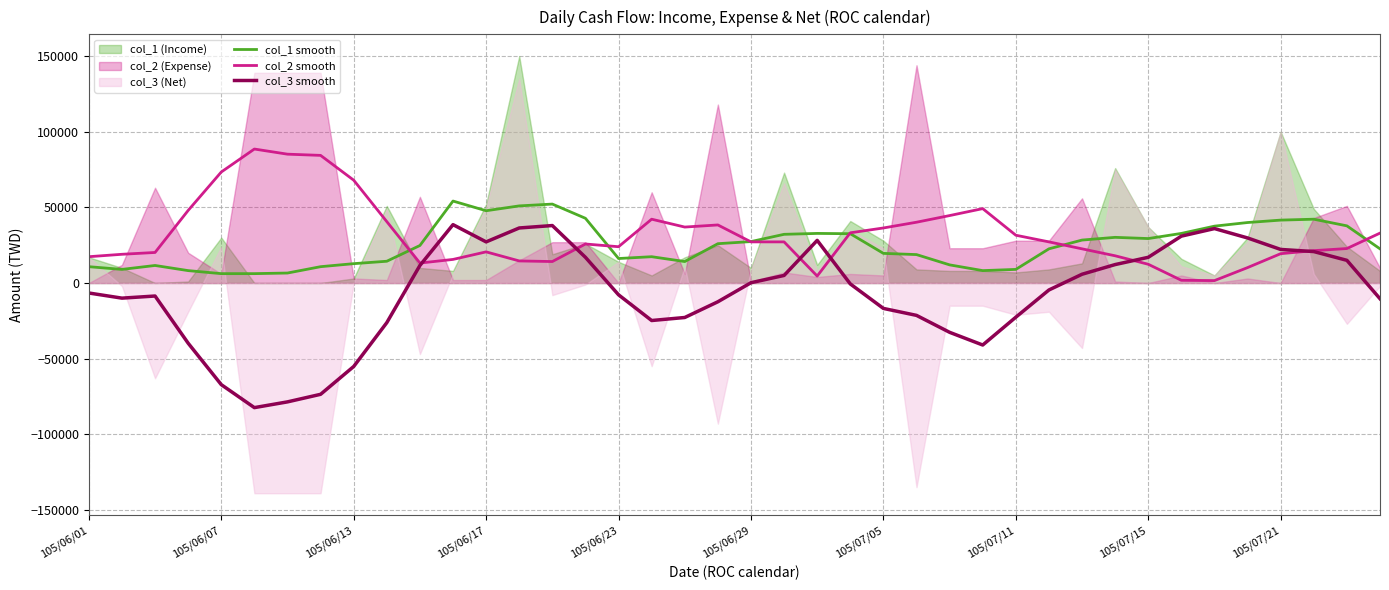

Reading left to right, what are all the values shown in this chart?

col_1 smooth: 10800	9000	11600	8200	6200	6200	6600	10800	12800	14400	24800	54200	47800	51000	52200	42800	16200	17400	14200	26000	27400	32200	32800	32600	19600	18800	12000	8200	9000	22600	28400	30200	29400	32800	37600	40000	41600	42200	37800	22600
col_2 smooth: 17400	19000	20200	48000	73400	88600	85200	84400	68000	40600	13200	15600	20600	14600	14200	25800	24000	42200	37000	38400	27200	27200	4600	33200	36400	40200	44600	49200	31600	27200	22600	18000	12400	1800	1600	10200	19400	21400	22800	33000
col_3 smooth: -6600	-10000	-8600	-39800	-67200	-82400	-78600	-73600	-55200	-26200	11600	38600	27200	36400	38000	17000	-7800	-24800	-22800	-12400	200	5000	28200	-600	-16800	-21400	-32600	-41000	-22600	-4600	5800	12200	17000	31000	36000	29800	22200	20800	15000	-10400